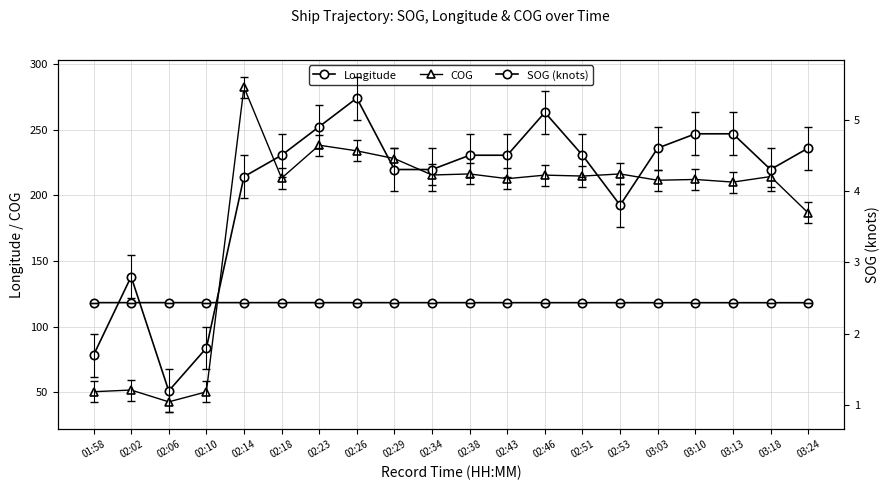

What position from the left is 02:26?

8